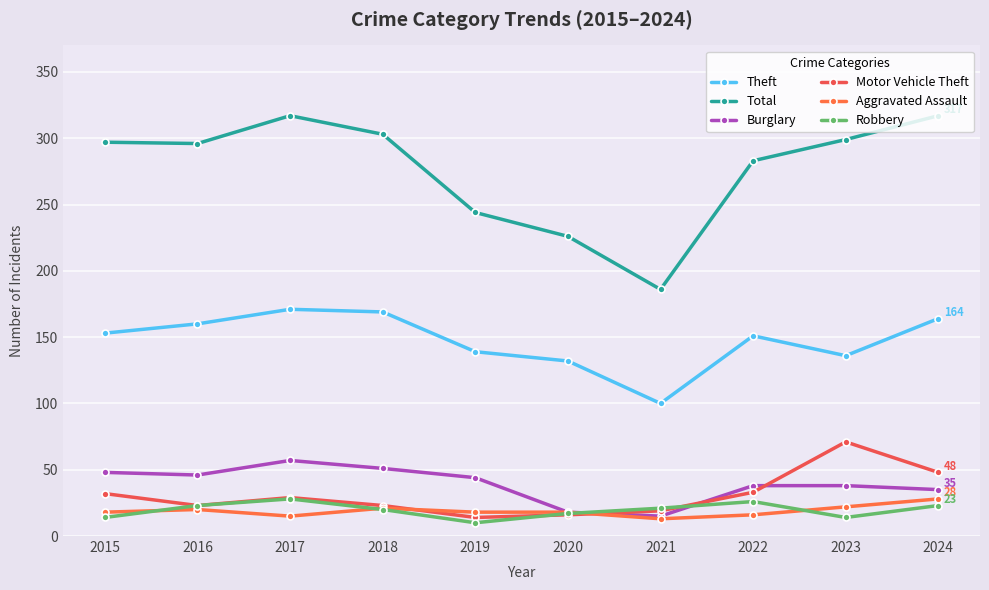

At which label is Aggravated Assault closest to 20?

2016